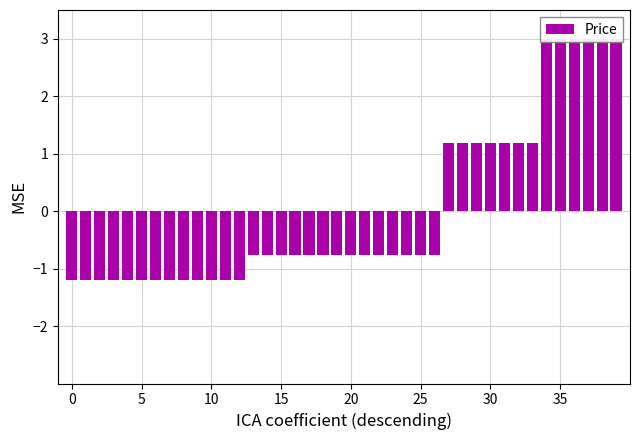

How many values are below 0?

27